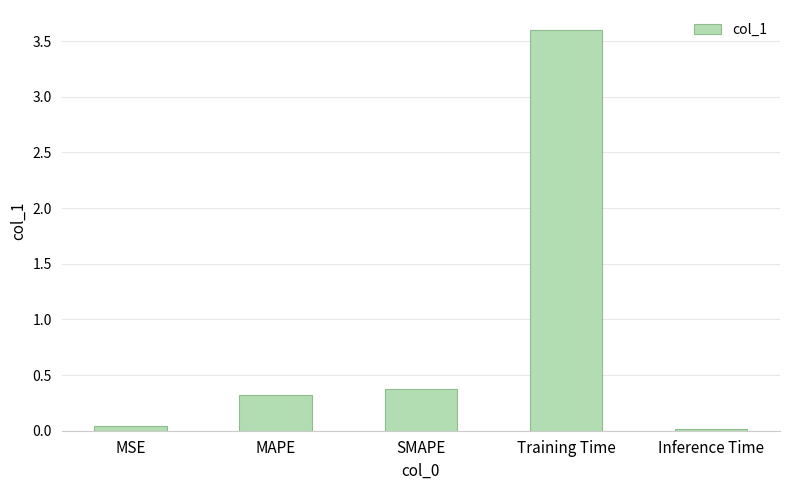

Are the bars grouped side by side (vs. stacked)?

No